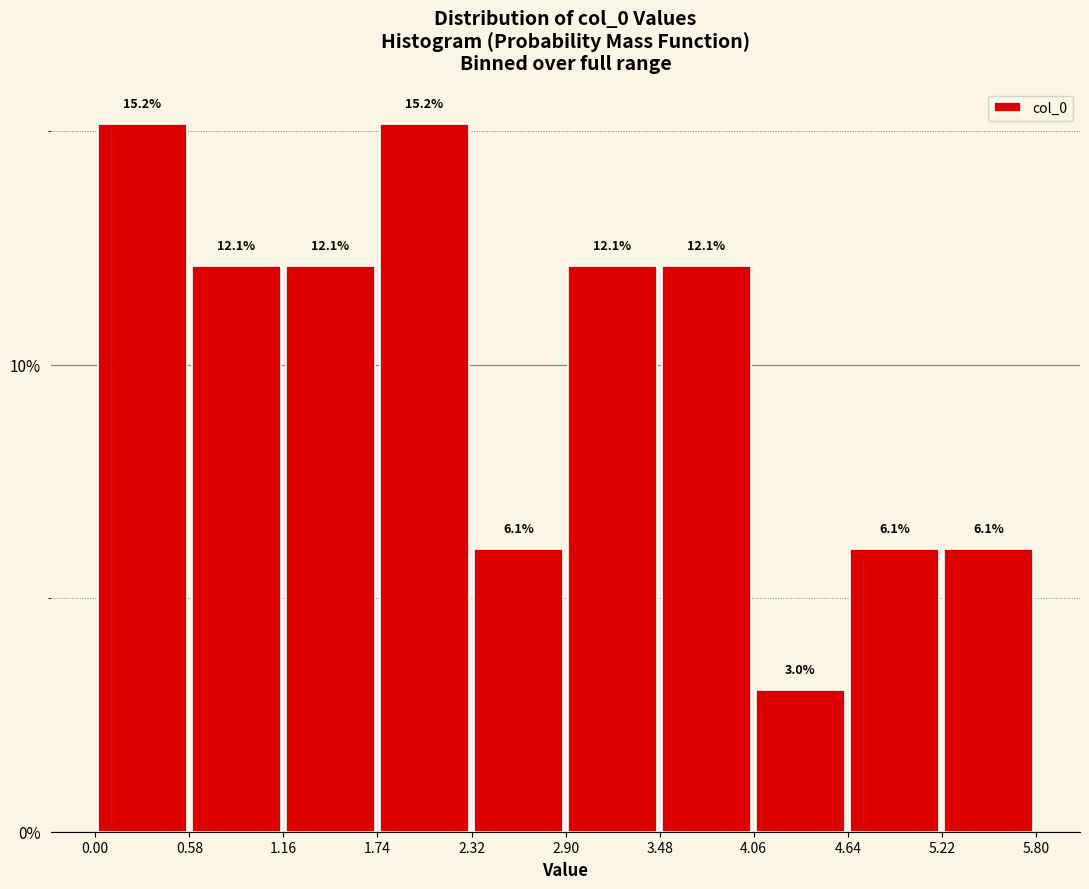

What is the height of the bar covering 4.6 to 5.2 on the x-axis? The bar edges are not printed on the chart, so give them approximately, as read against the axis.

6.1